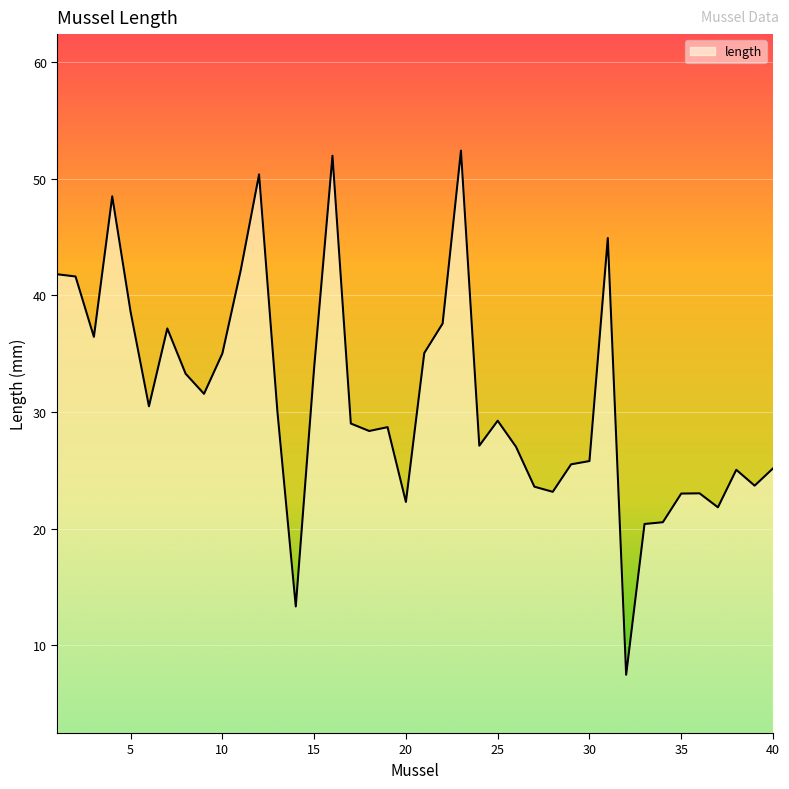

What is the minimum value shown in the chart?

7.5